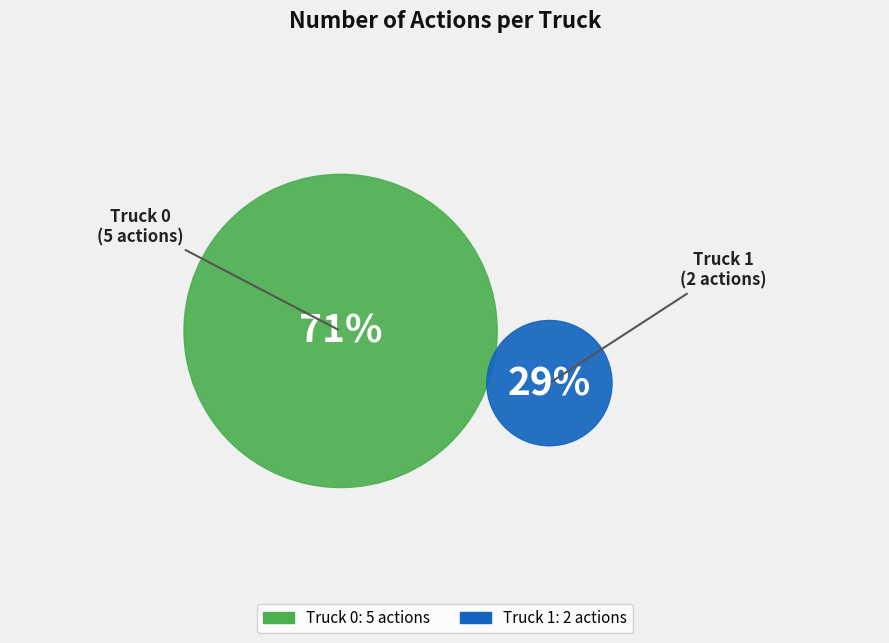

Which category has the smallest portion of the pie?

Truck 1